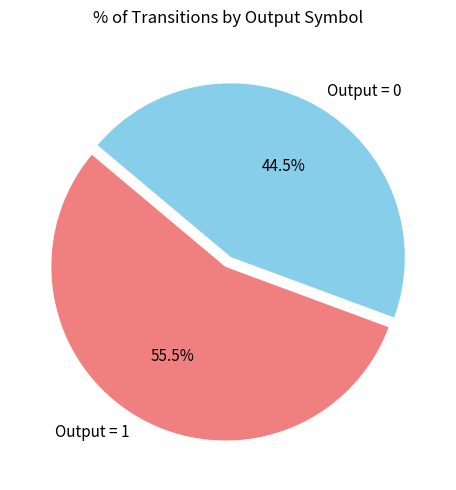

Combined, do Output = 0 and Output = 1 account for over 50%?

Yes